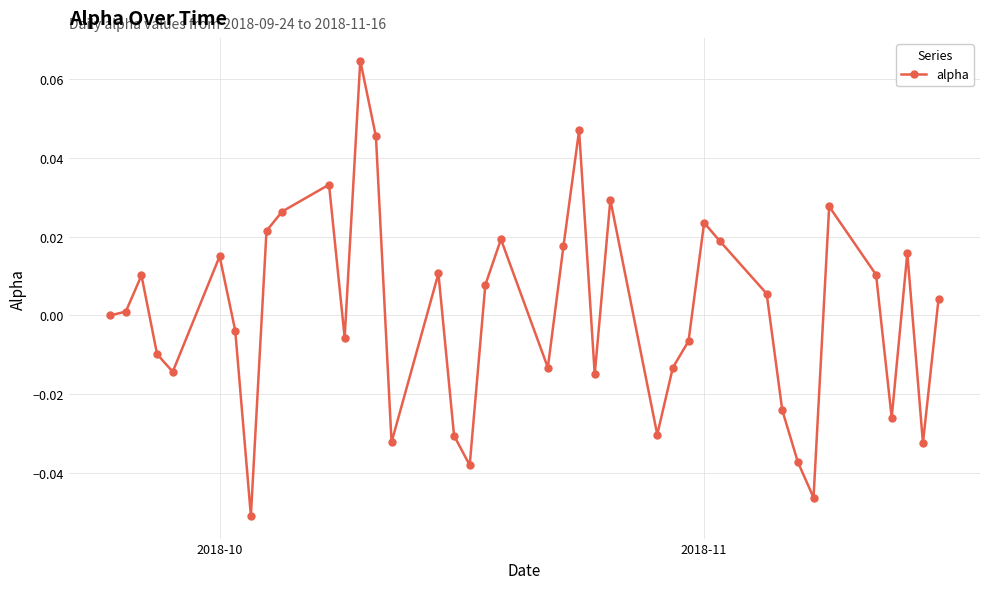

How many categories are shown in the chart?

40